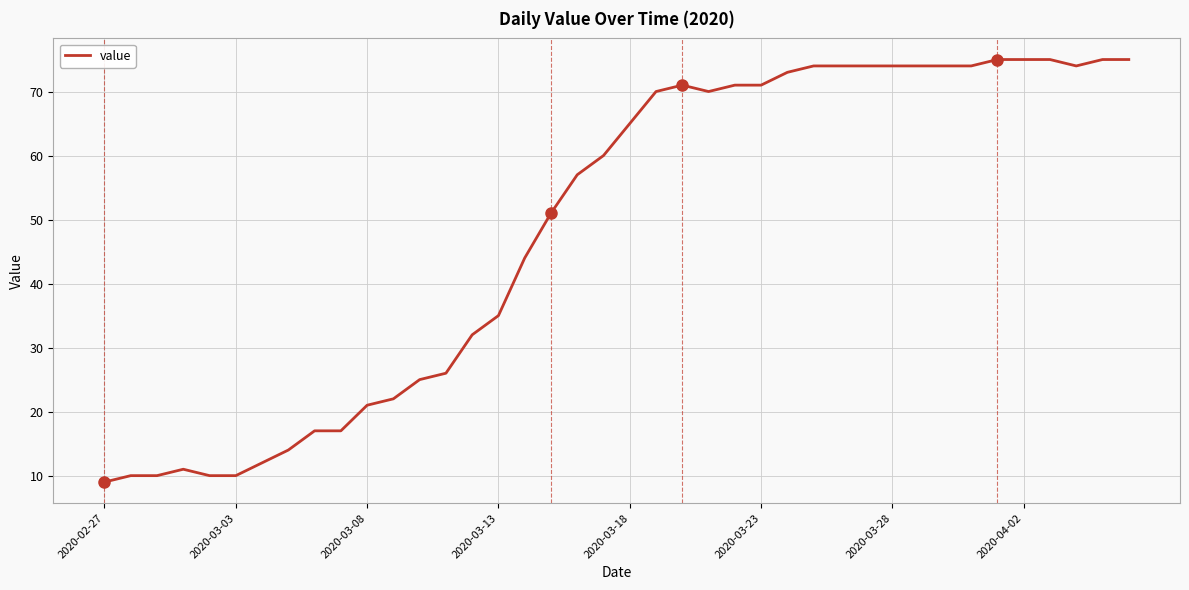

What is the maximum value shown in the chart?

75